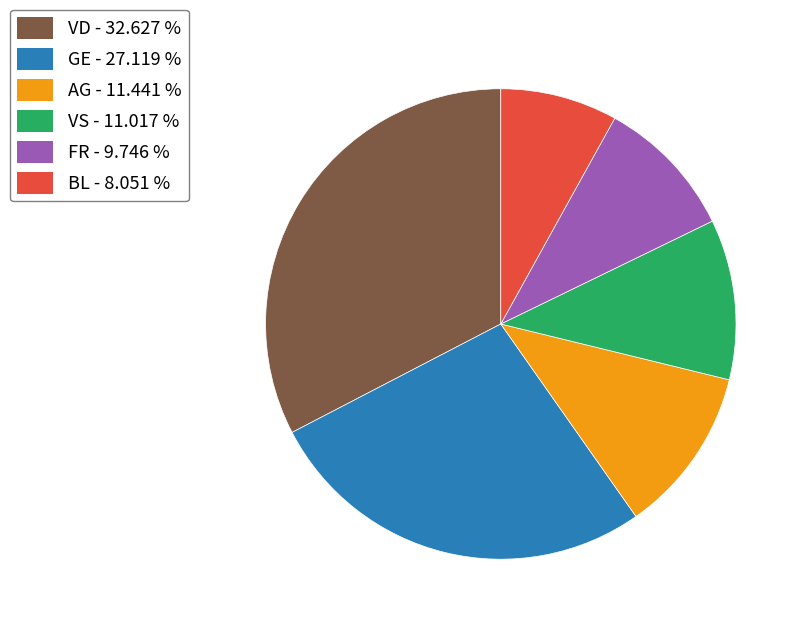

Is there a majority slice in this chart?

No